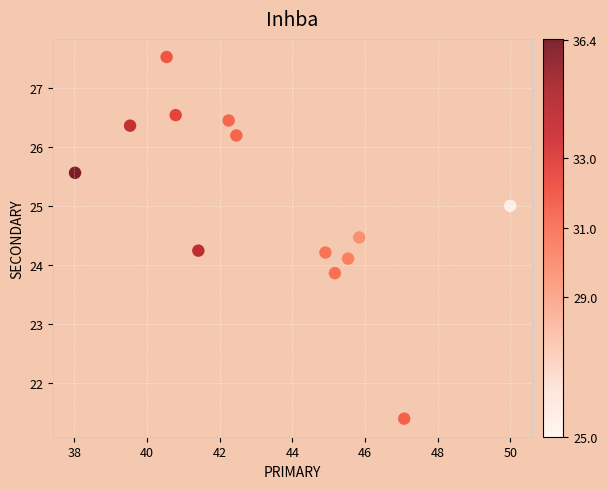

What is the range of X values (max minus min)?

12.0